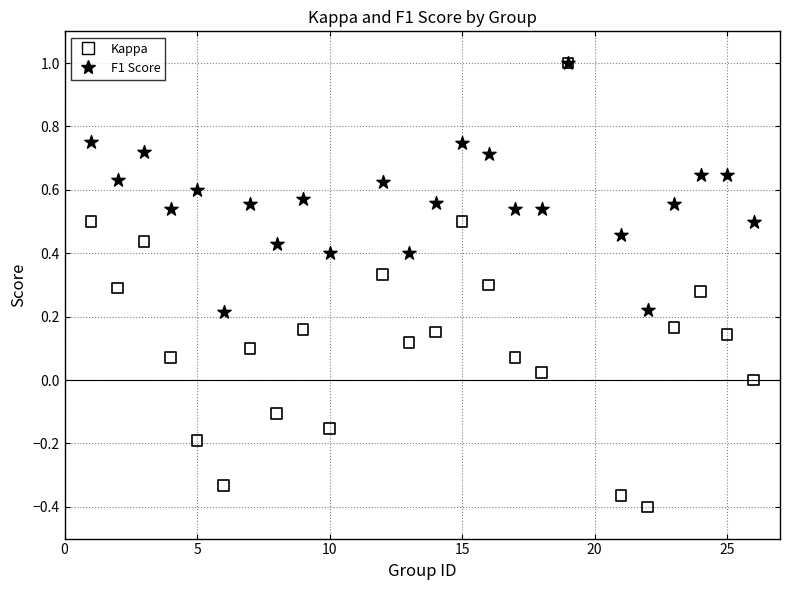

What are all the series names shown in the legend?

Kappa, F1 Score